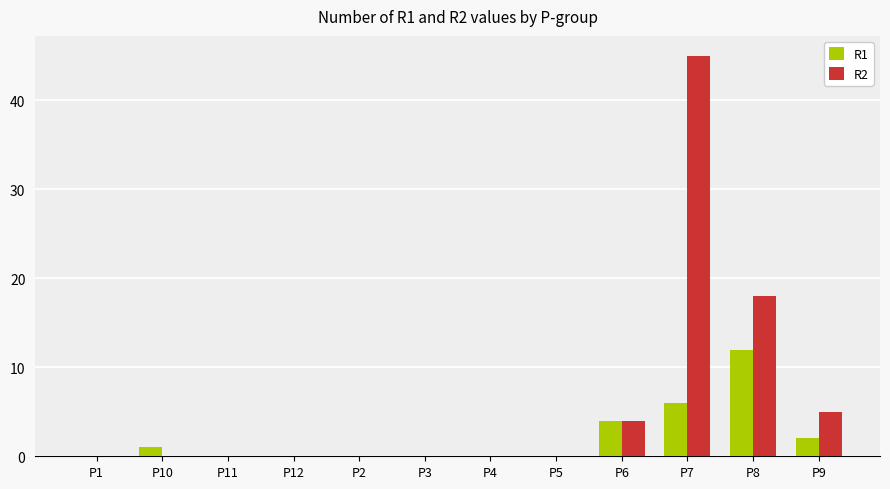

Which series changed the most between P4 and P8?

R2